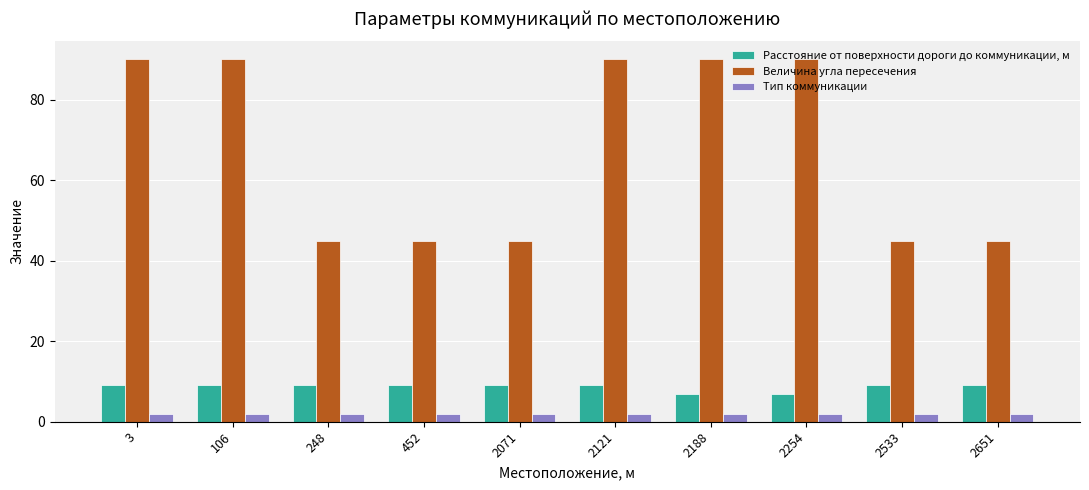

Is the value of Тип коммуникации at 2121 greater than the value of Величина угла пересечения at 2071?

No